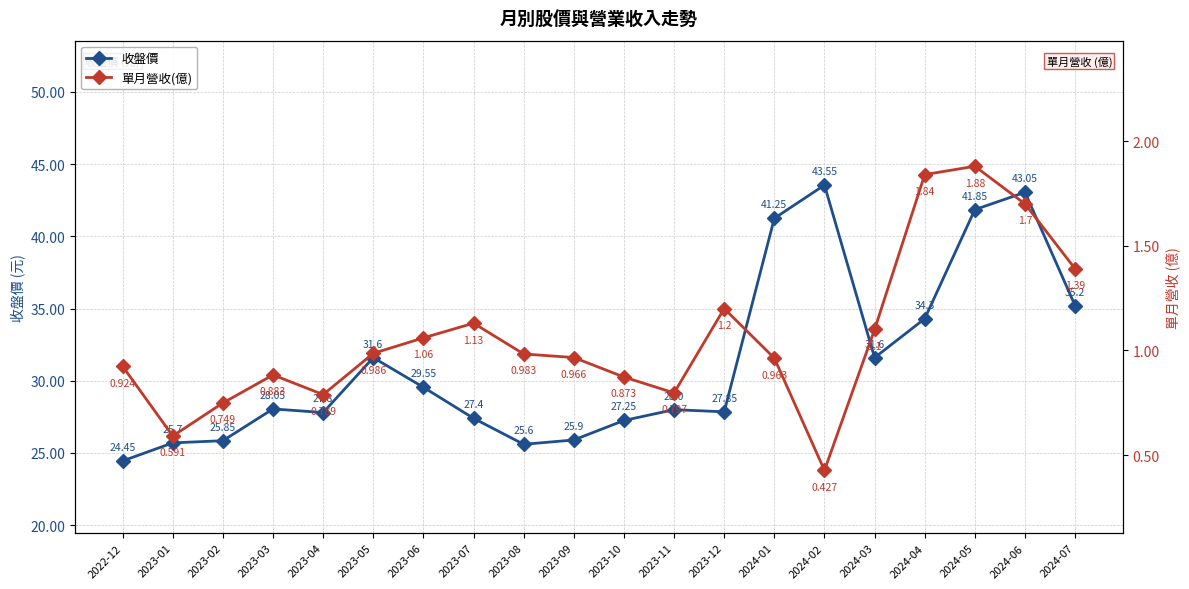

In 收盤價, how many points are higher than both neighbors (excluding endpoints)?

5